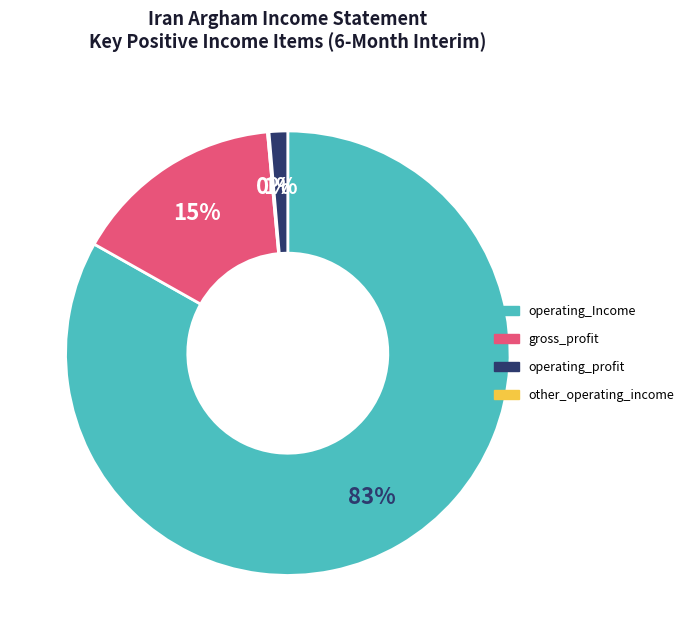

Combined, do other_operating_income and operating_Income account for over 50%?

Yes